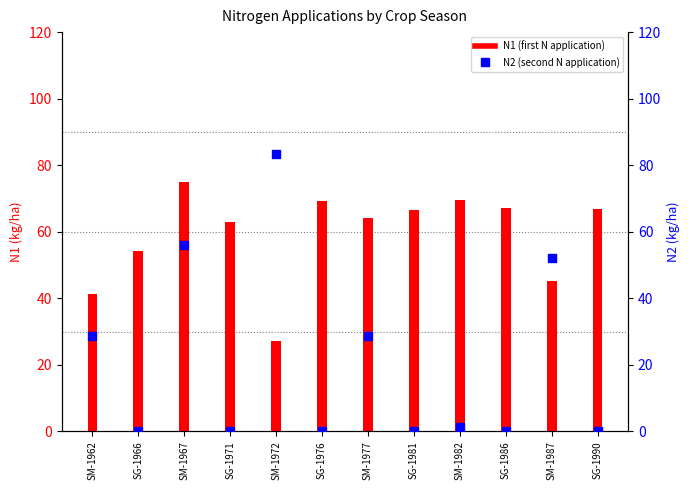

At which category is the sum across all series the highest?

SM-1967